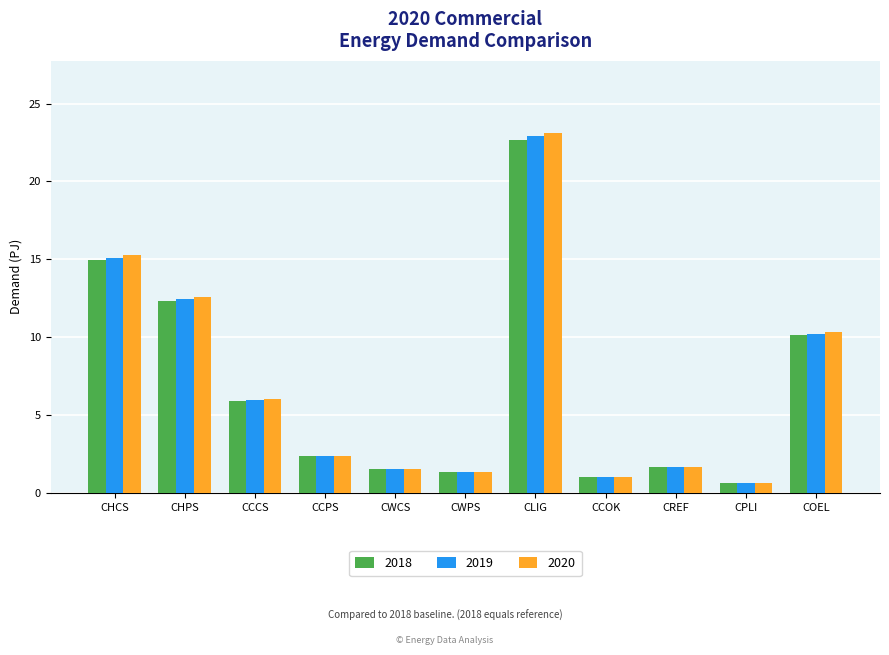

At which label does 2018 reach its minimum?

CPLI